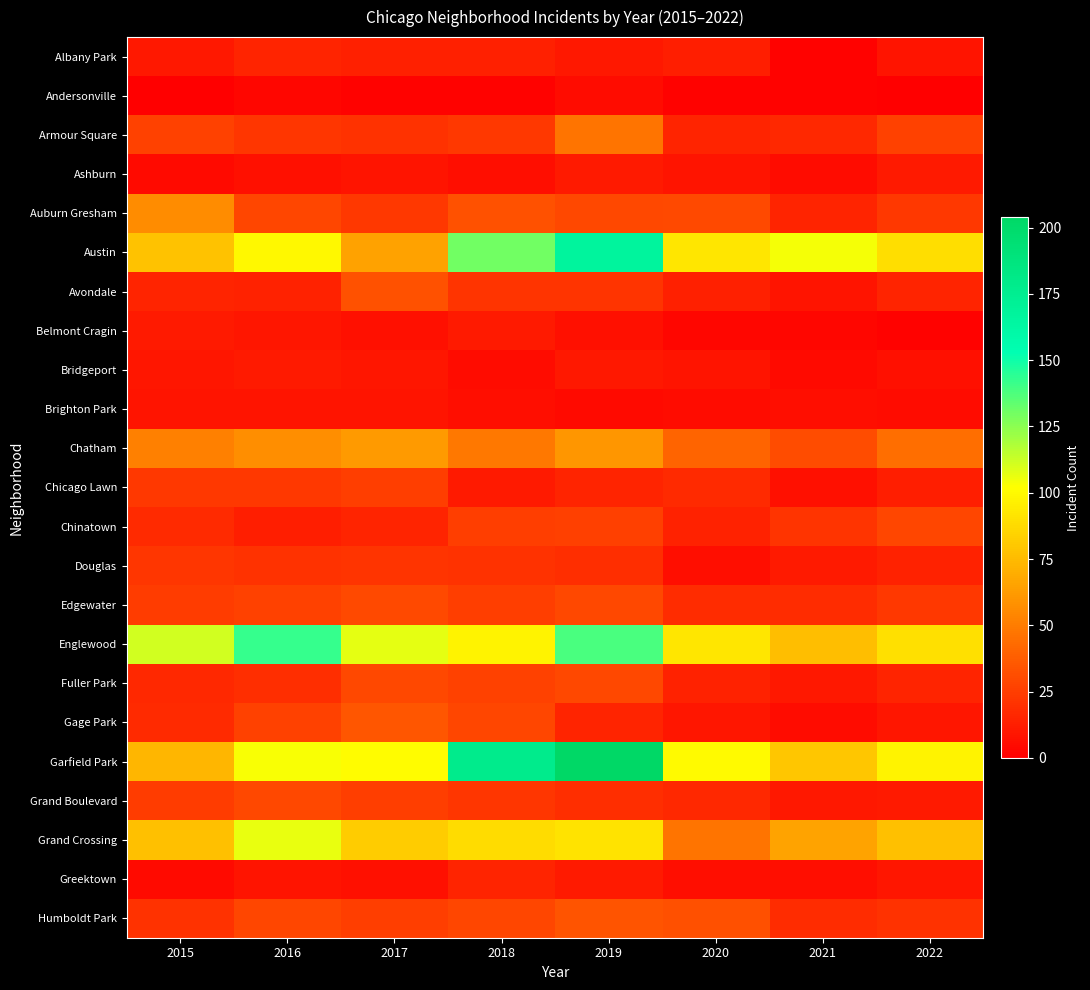

What is the total value across all series at 2017?

751